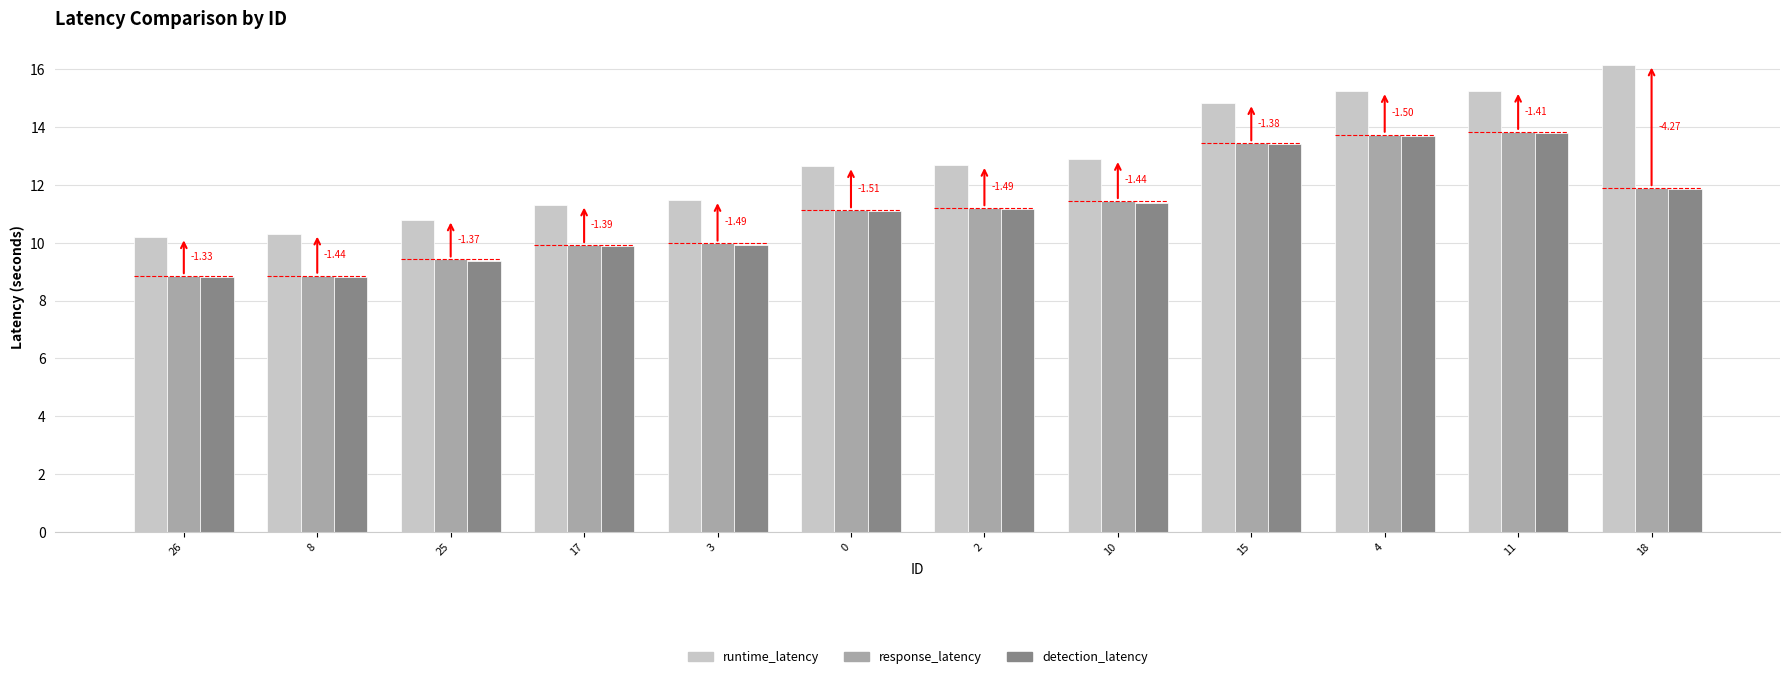

What is the sum of all response_latency values?

133.7